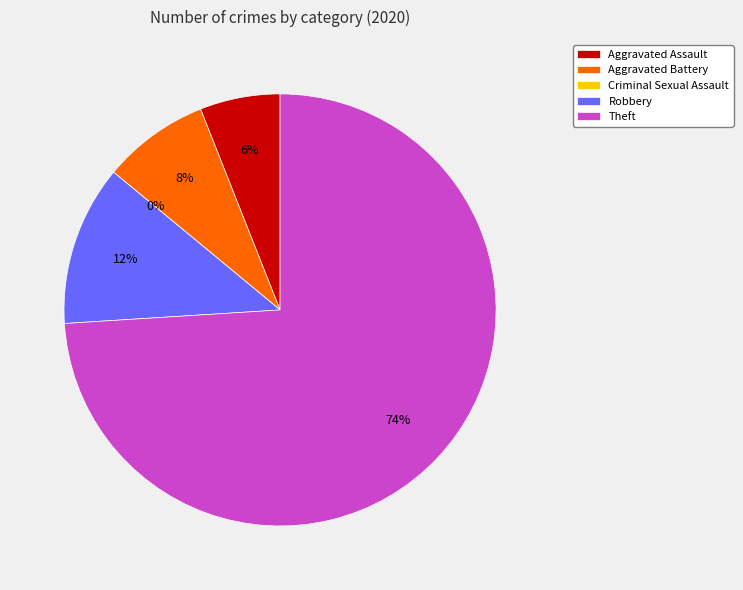

What is the change in value from Criminal Sexual Assault to Robbery?

+6